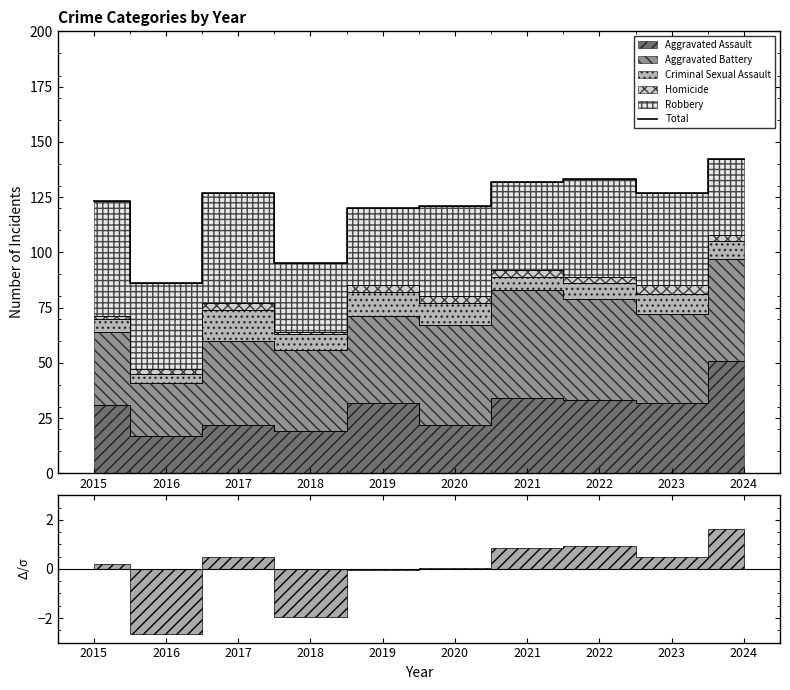

Is it true that the value at 2022 is 31?

False